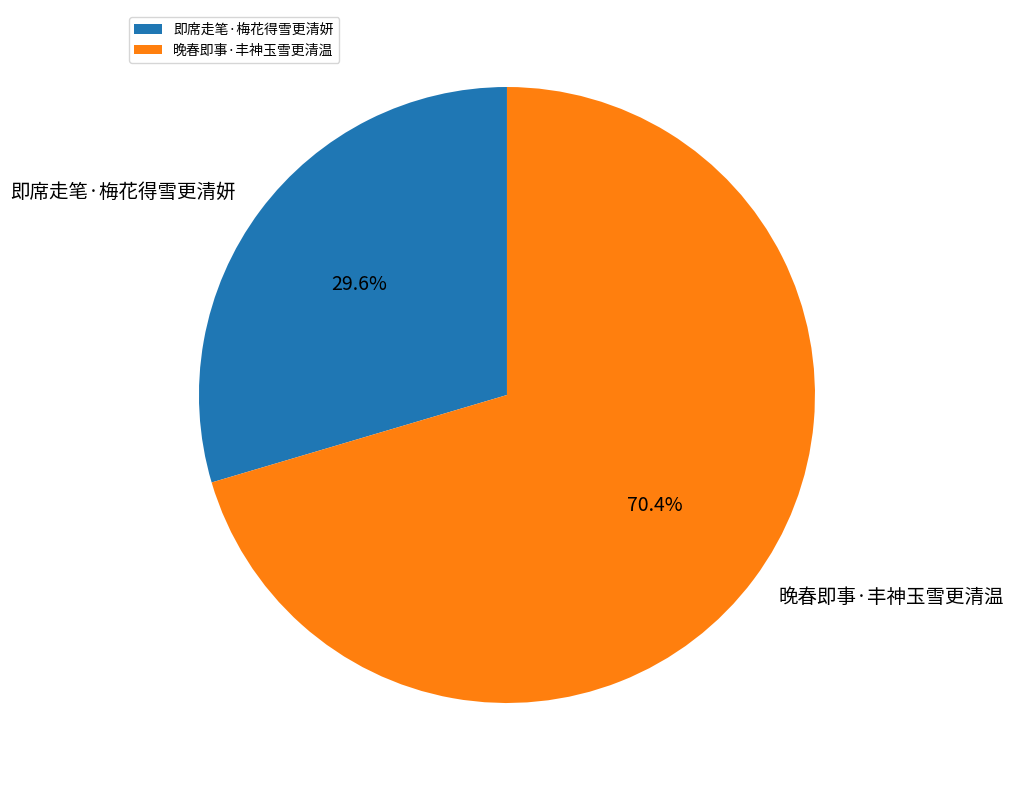

How many segments does this pie chart have?

2